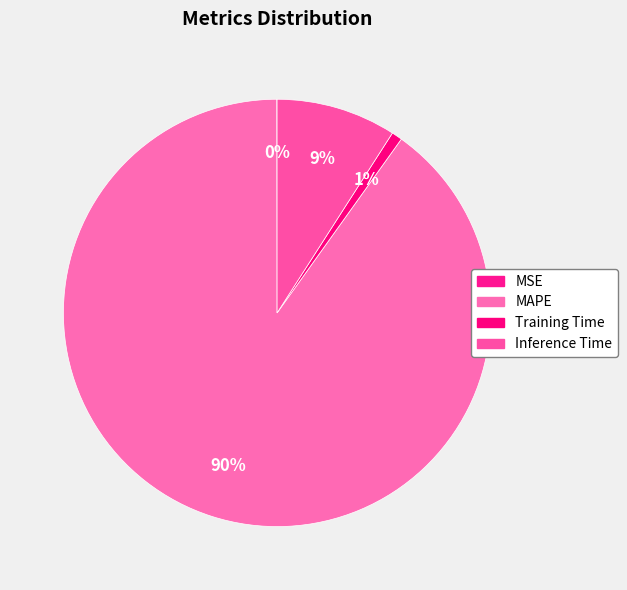

To the nearest percent, what is the average slice percentage?

25%